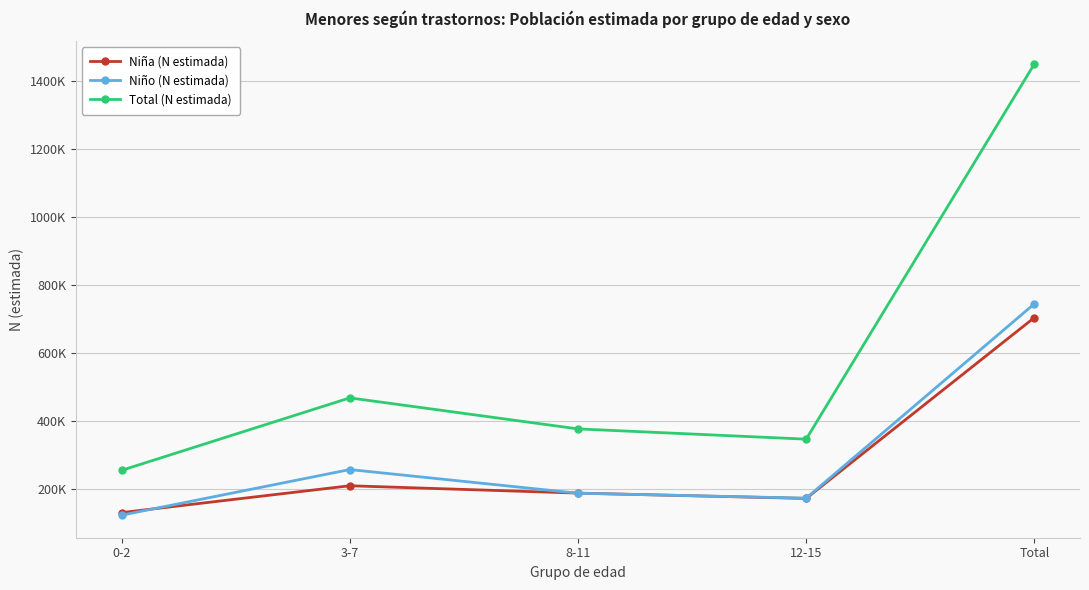

Where do Niña (N estimada) and Niño (N estimada) first cross each other?

0-2 and 3-7